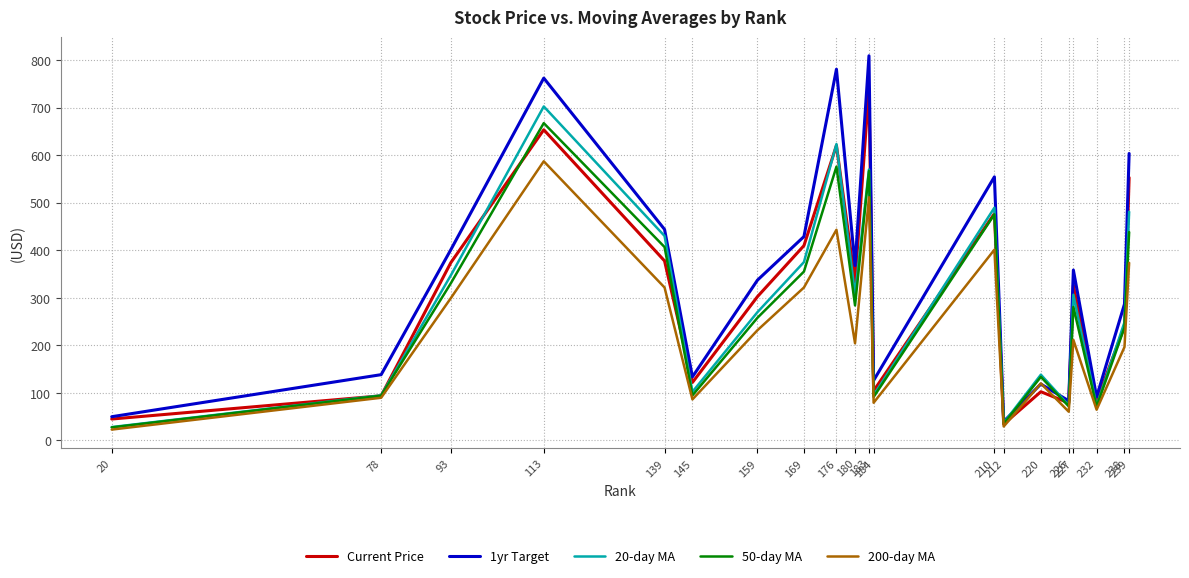

At how many categories does at least one series exceed 720?

3